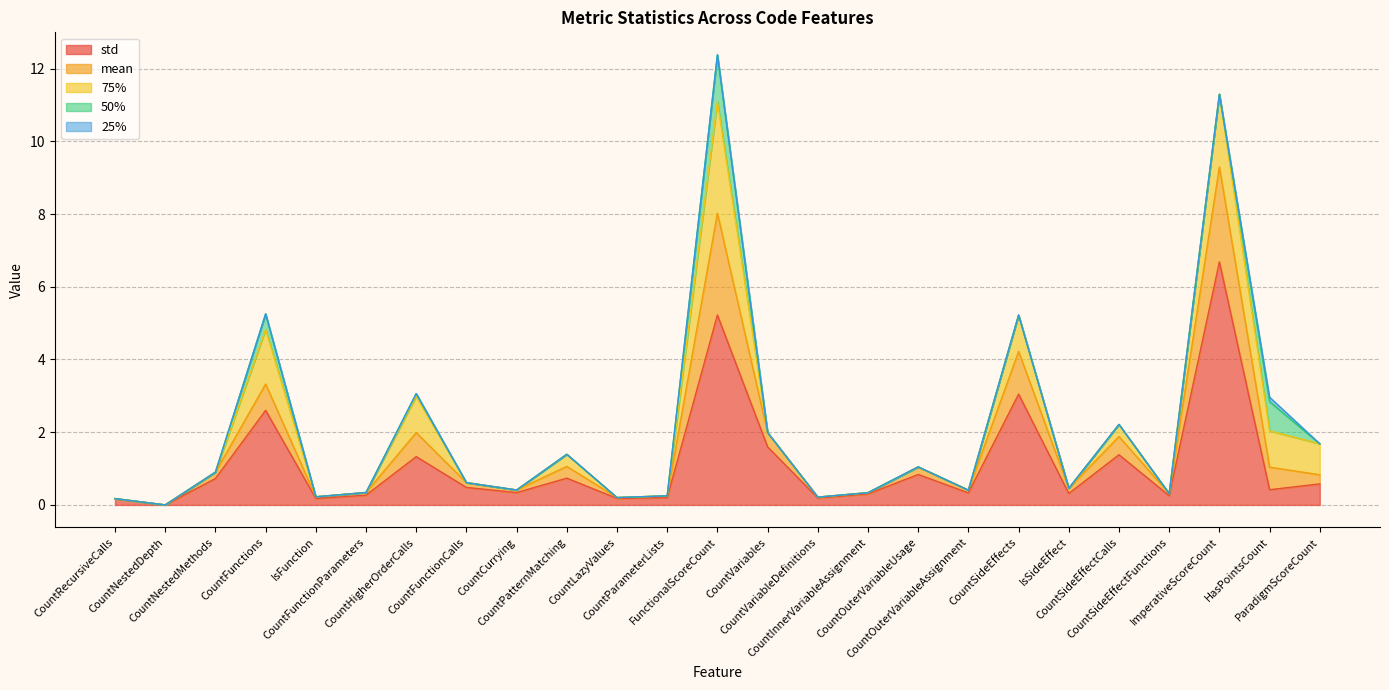

What is the difference between the maximum and minimum values in the std series?

6.7